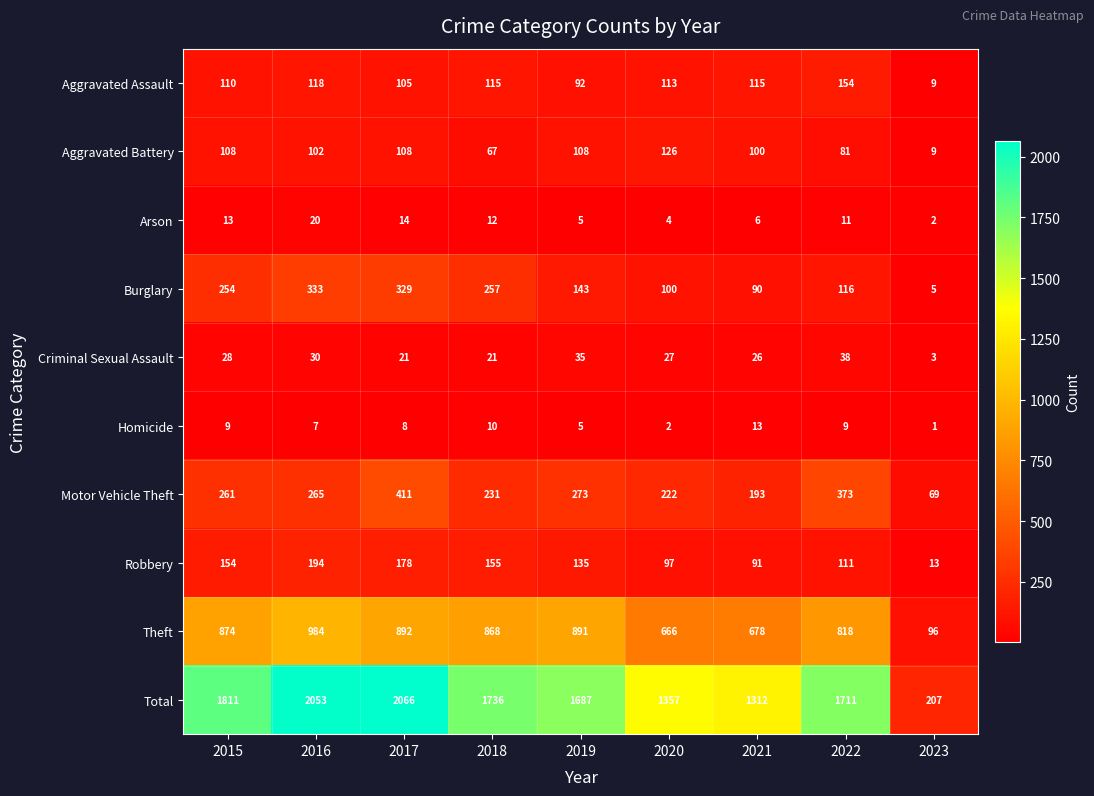

At which category is the sum across all series the highest?

2017